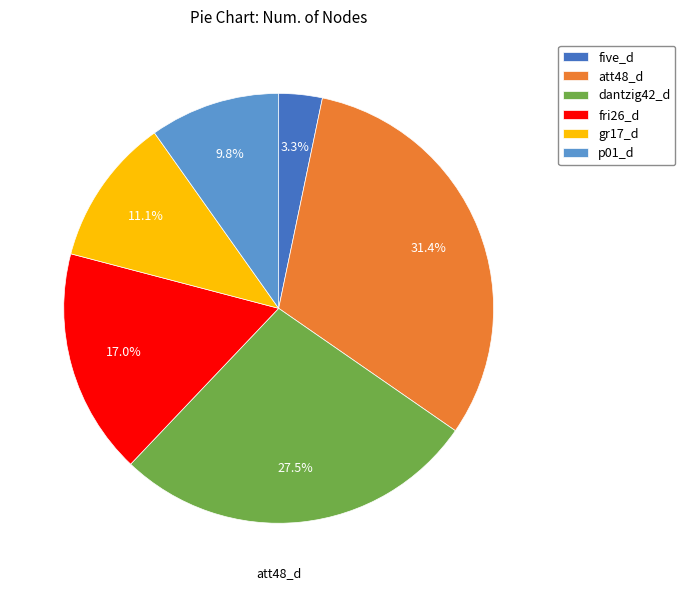

The att48_d slice represents 25% of the pie. True or false?

False